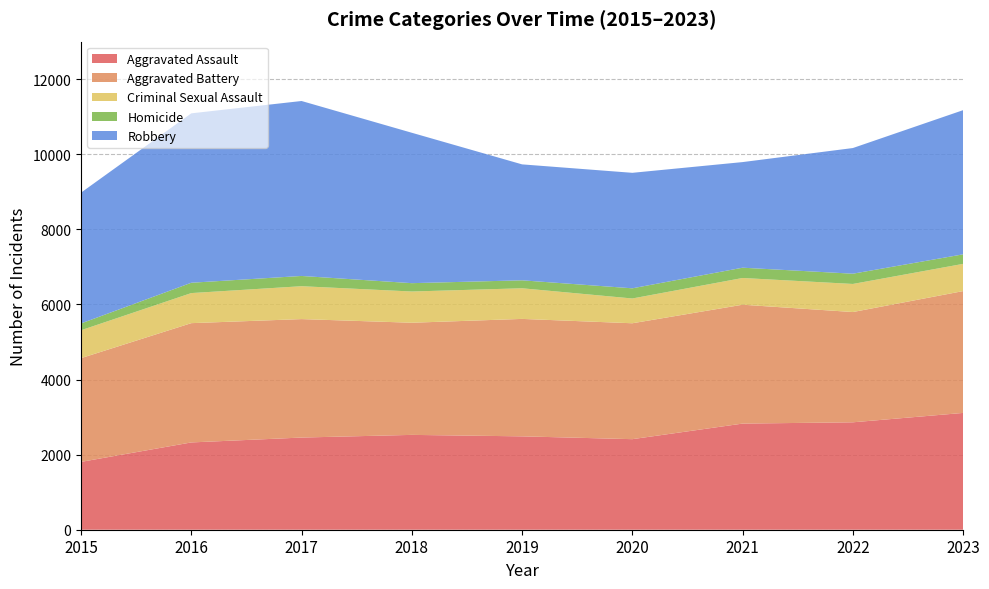

Reading left to right, extract all data points from this chart.

Aggravated Assault: 2015=1807	2016=2325	2017=2455	2018=2526	2019=2487	2020=2412	2021=2827	2022=2861	2023=3111
Aggravated Battery: 2015=2763	2016=3177	2017=3155	2018=2987	2019=3128	2020=3087	2021=3166	2022=2937	2023=3245
Criminal Sexual Assault: 2015=743	2016=801	2017=876	2018=832	2019=816	2020=660	2021=712	2022=748	2023=725
Homicide: 2015=181	2016=275	2017=273	2018=222	2019=212	2020=271	2021=274	2022=273	2023=254
Robbery: 2015=3484	2016=4512	2017=4660	2018=4006	2019=3088	2020=3076	2021=2813	2022=3347	2023=3840